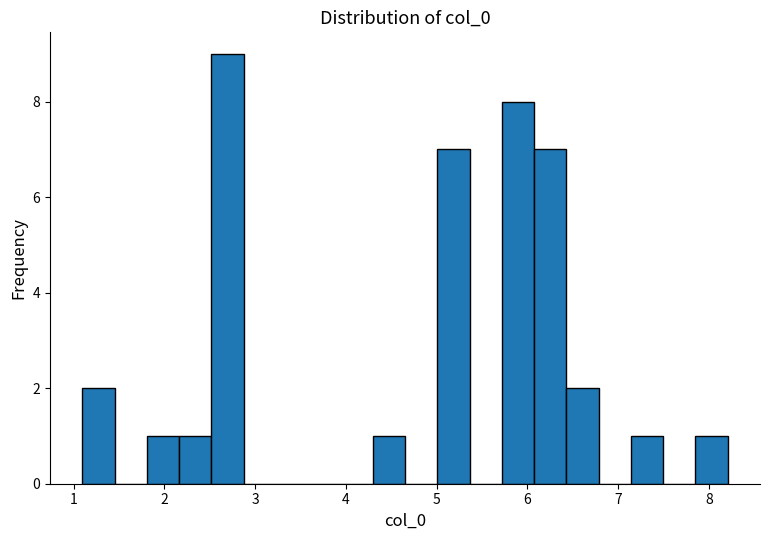

Around what value on the x-axis is the tallest bar? Give the approximate position of its centre, as read against the axis.

2.7